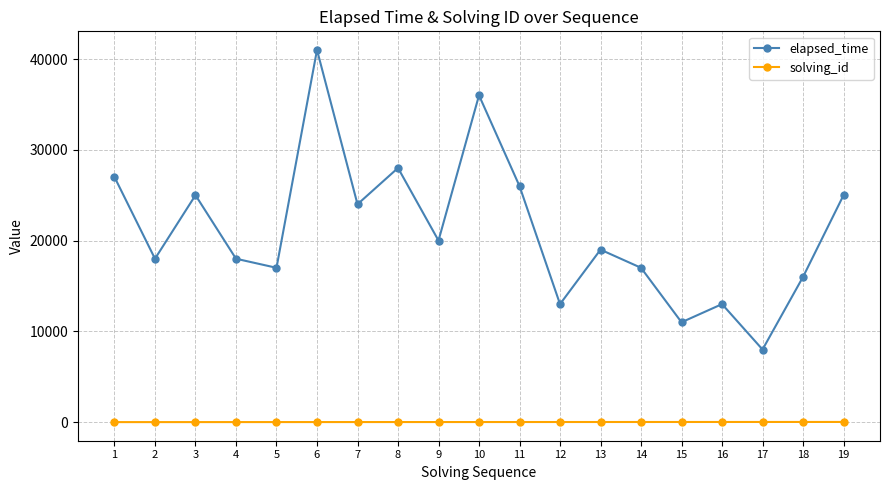

What is the difference between the maximum and minimum values in the elapsed_time series?

33000